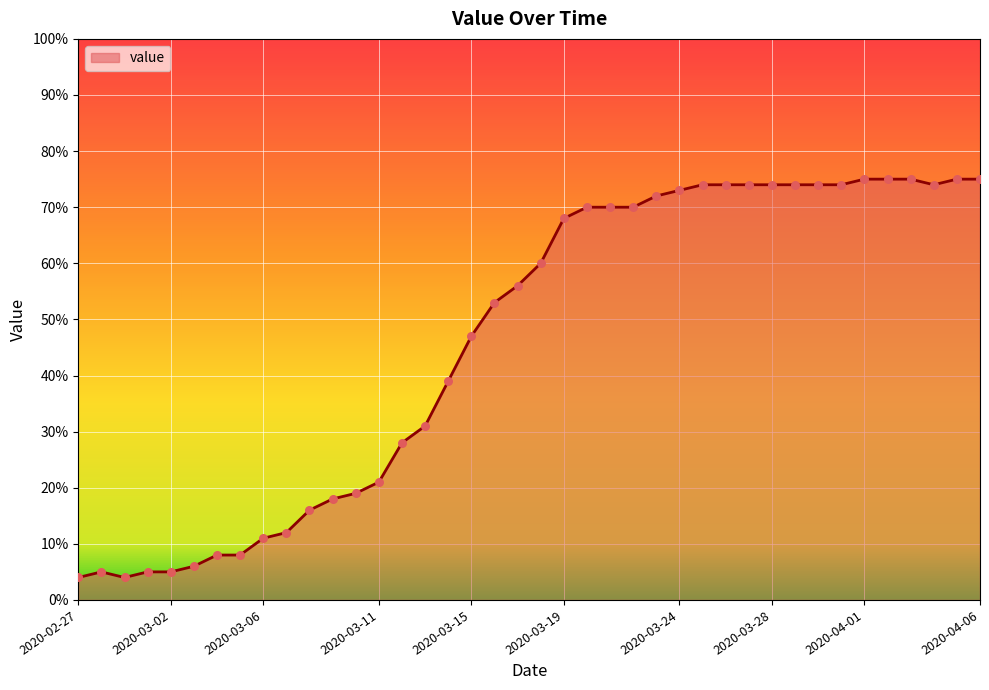

What is the minimum value shown in the chart?

4